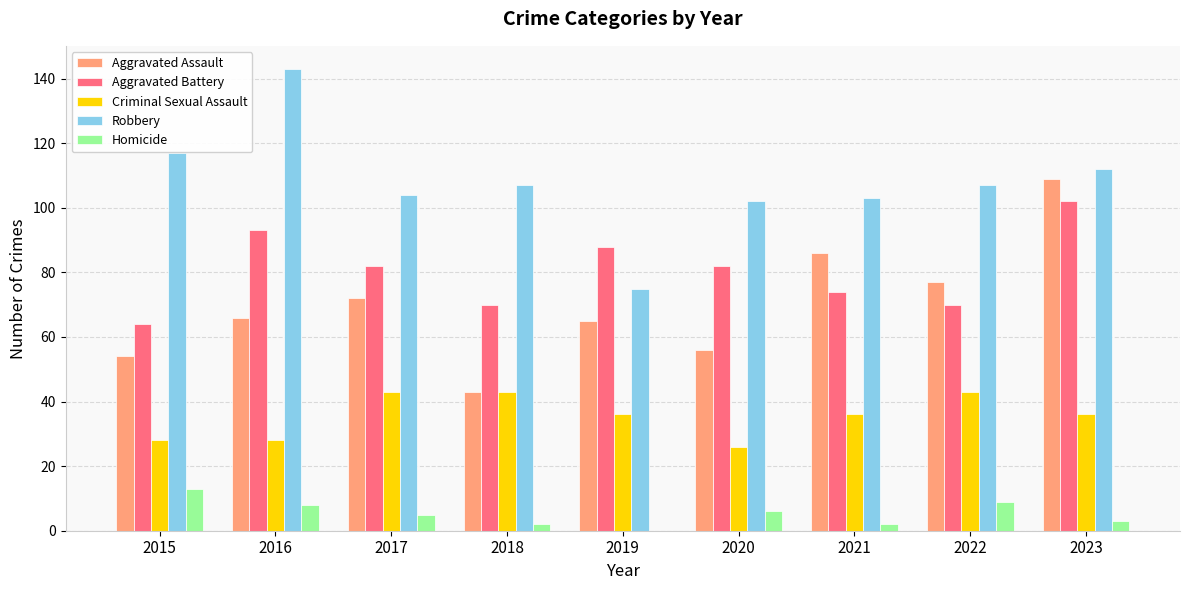

Which series changed the most between 2020 and 2021?

Aggravated Assault